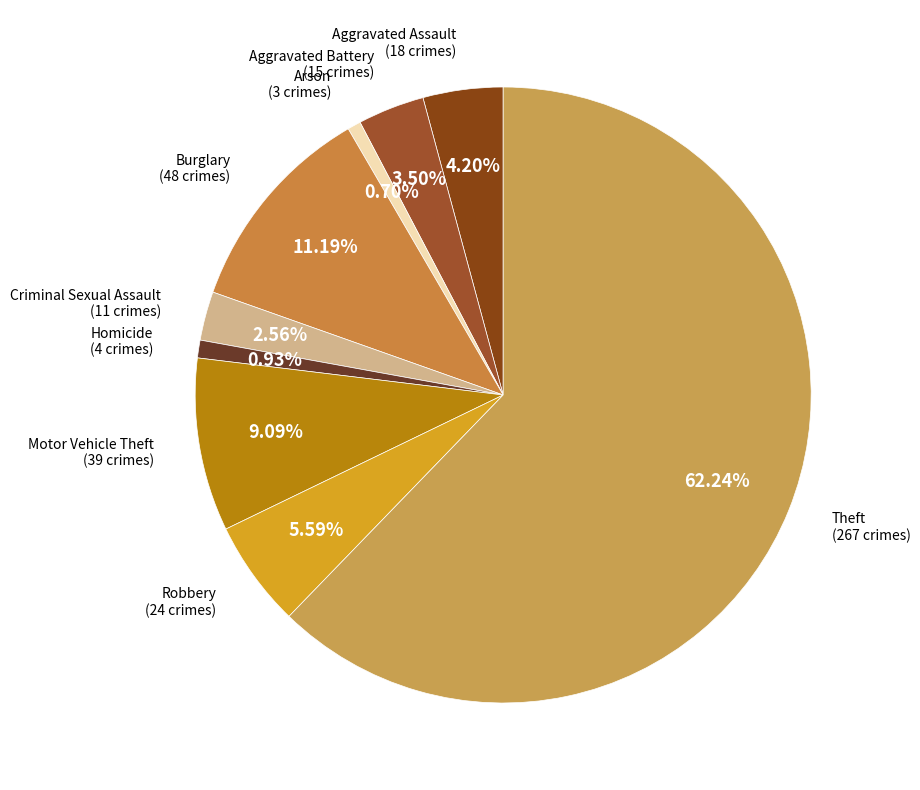

Count the number of slices in the pie.

9